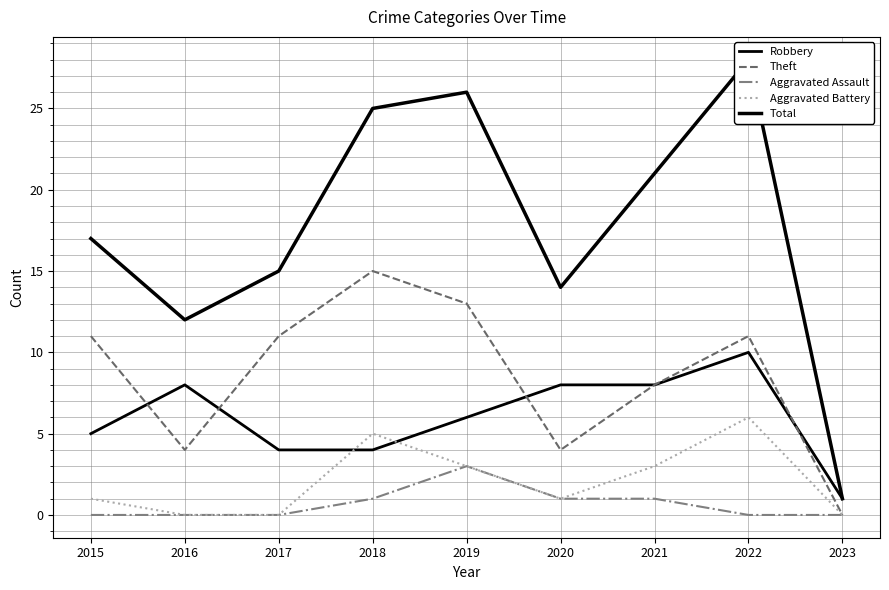

True or false: Total and Theft cross at least once.

False